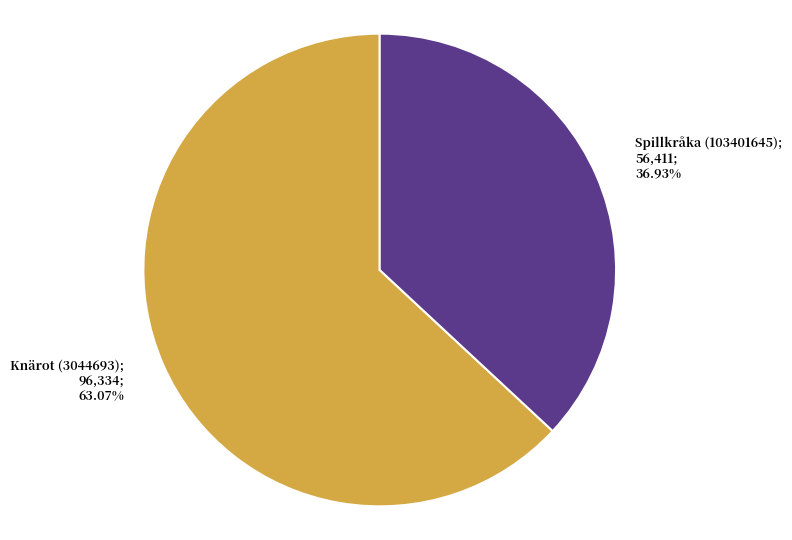

Is there any slice that represents more than half of the pie?

Yes